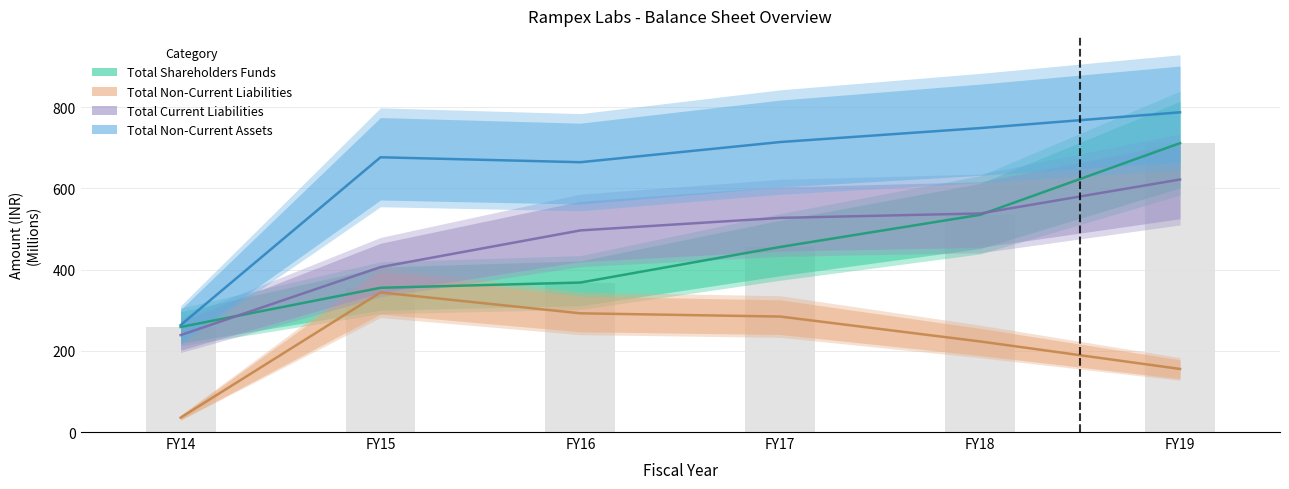

What is the difference between the highest and lowest values at FY18?

525.3